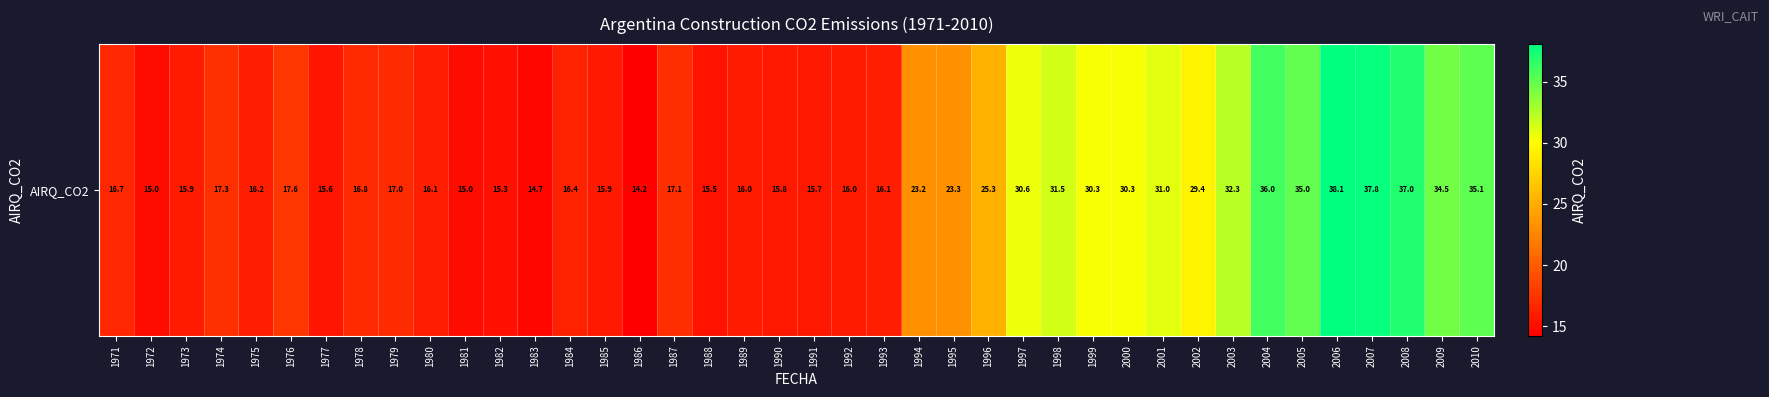

At which label does the data first exceed 17?

1974